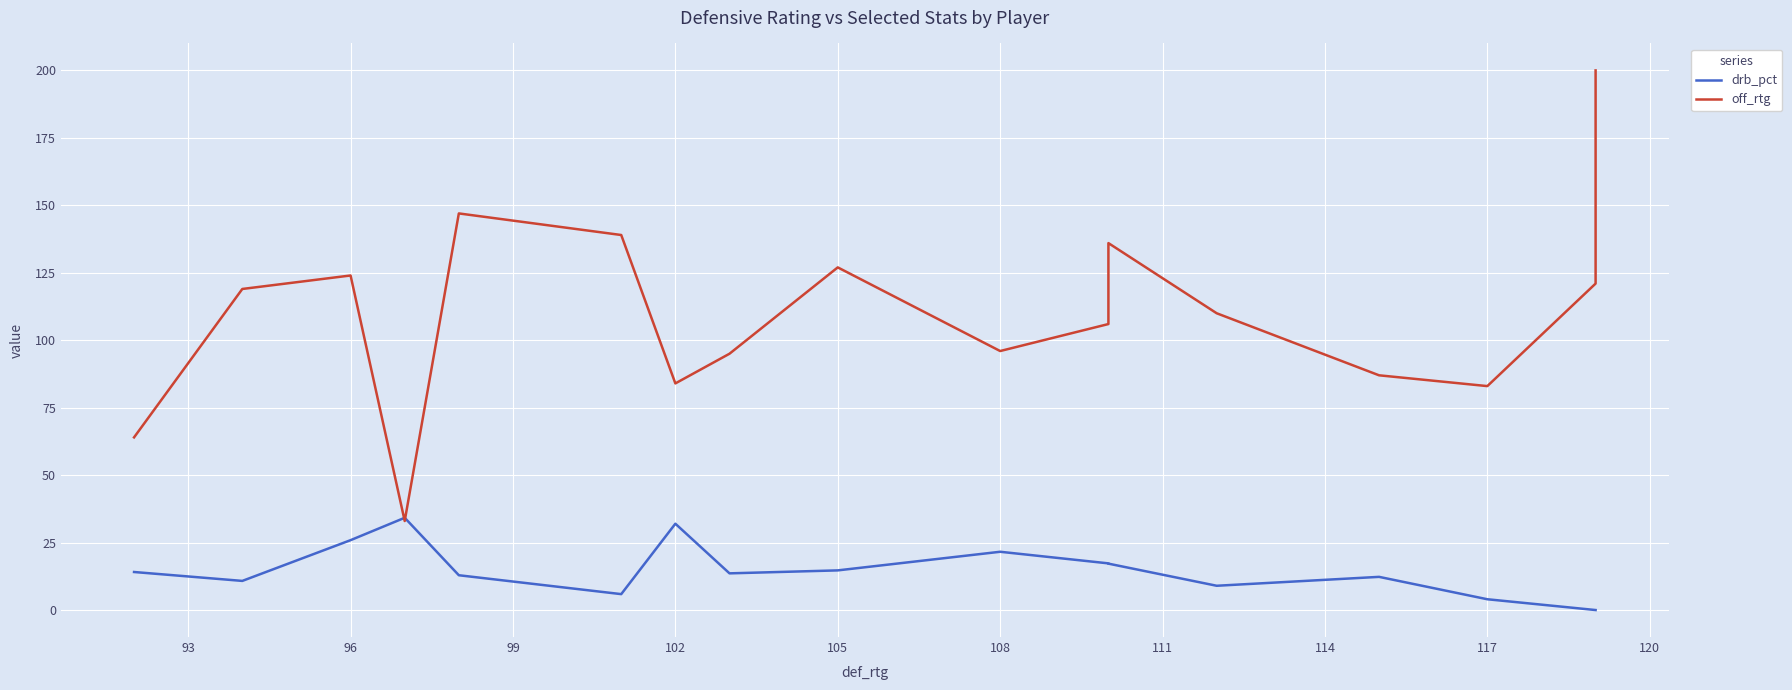

List the series in order of their peak value, lowest first.

drb_pct, off_rtg